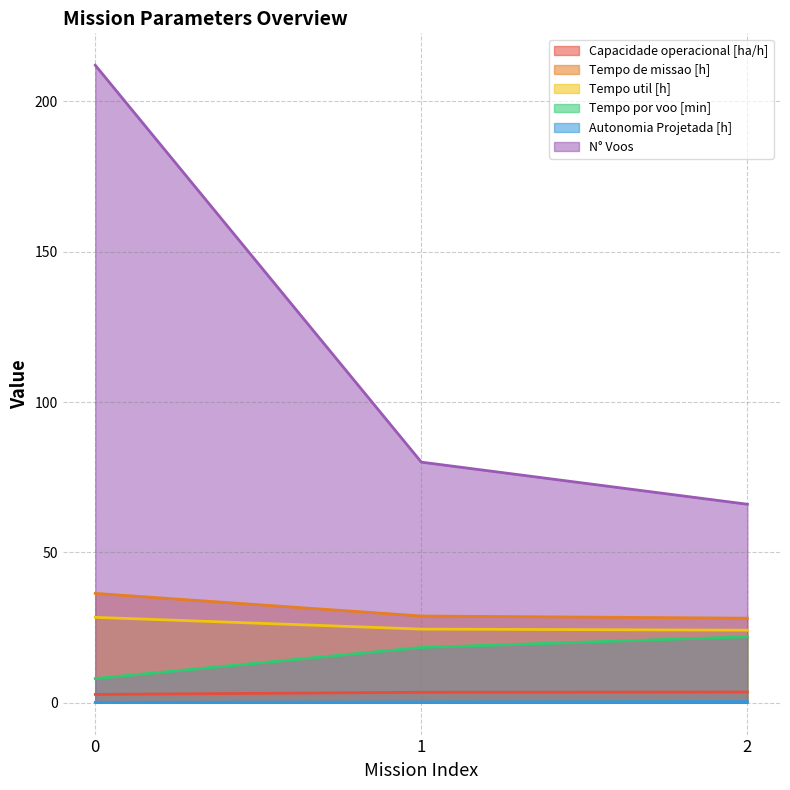

True or false: Tempo por voo [min] has a value of 8.0 at 0.

True